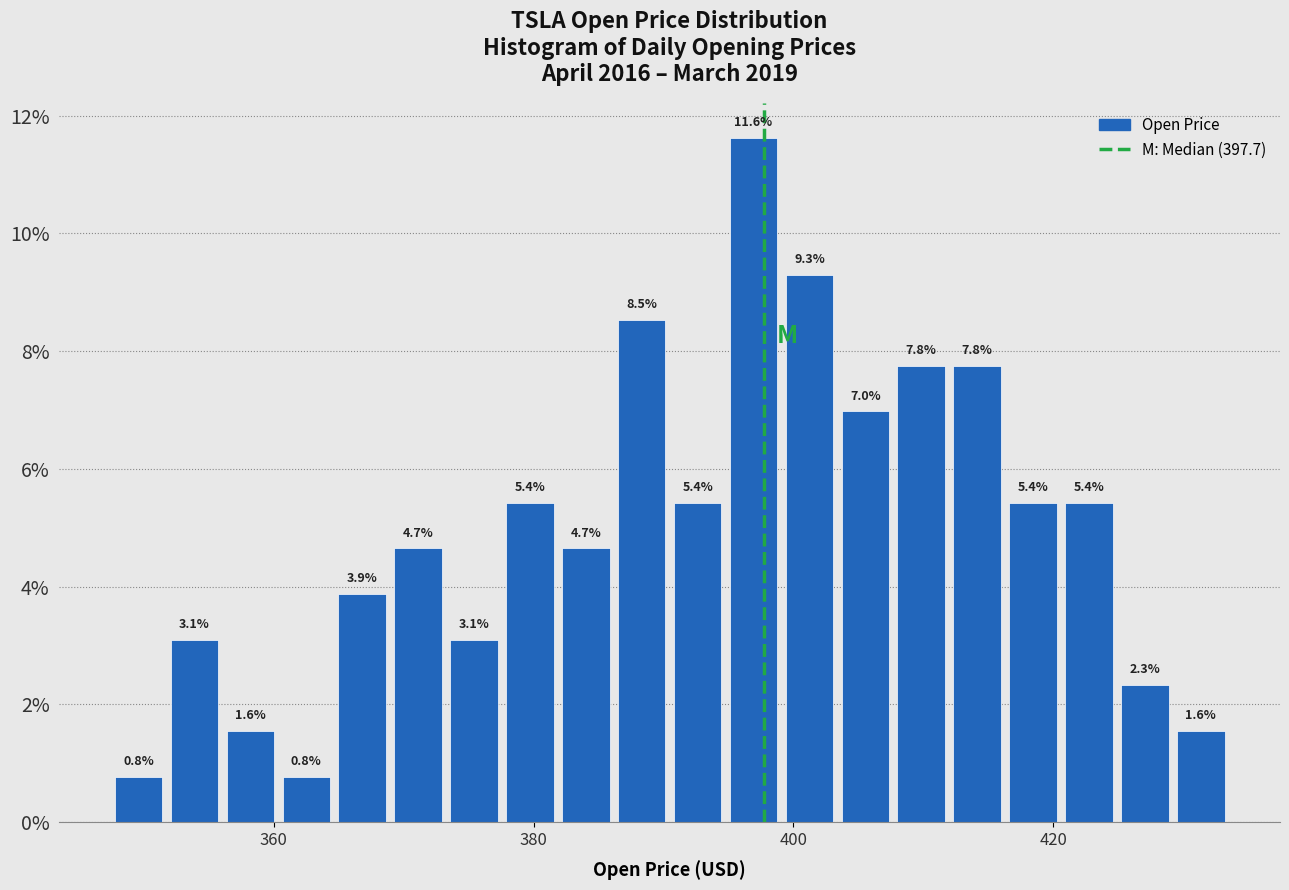

Read against the x-axis, roughly where is the centre of the tallest bar?

396